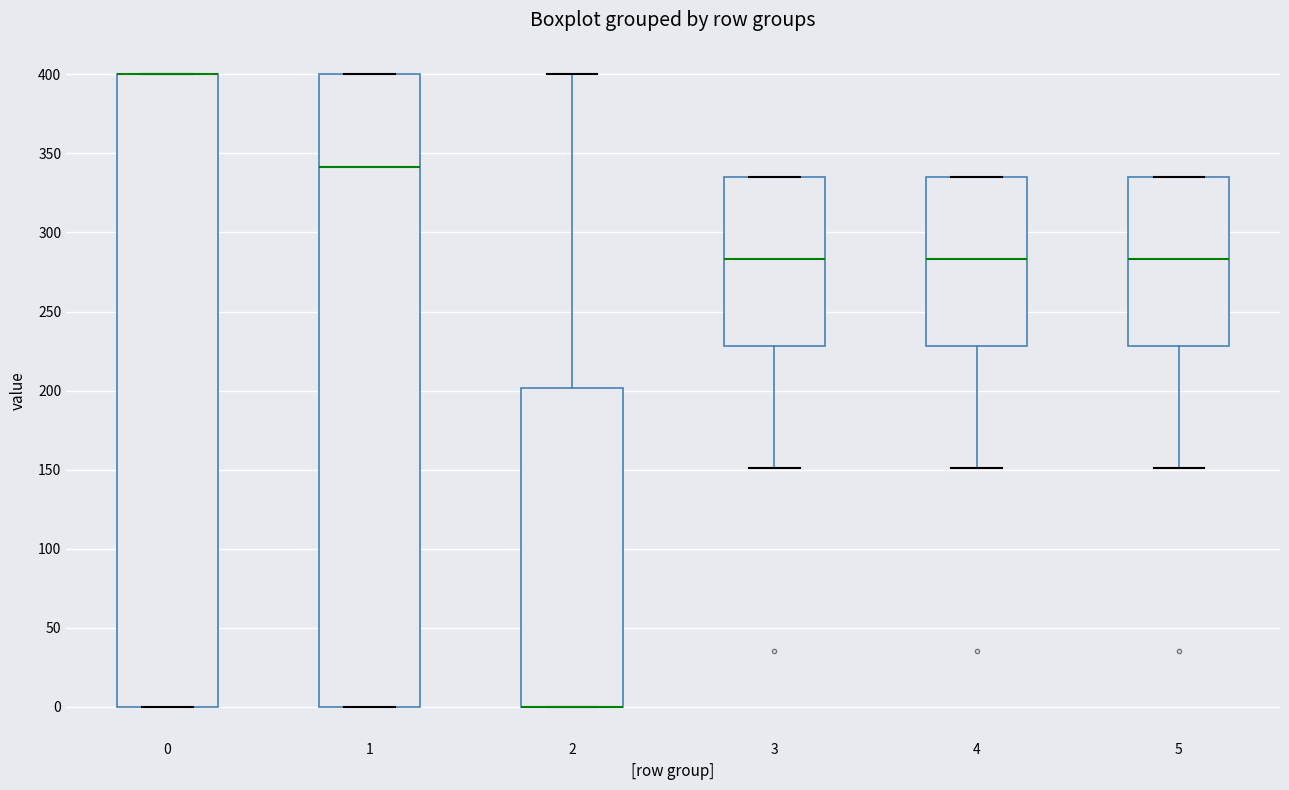

Reading left to right, transcribe this box plot: for each box, give where its median line is, the range the box spans, and where its two whiskers end, as read against the y-axis. The values are not printed on the chart, so give them approximately, as read against the axis.

0: median 400 (drawn on the box's upper edge), box 0 to 400, whiskers 0 to 400
1: median 340, box 0 to 400, whiskers 0 to 400
2: median 0 (drawn on the box's lower edge), box 0 to 200, whiskers 0 to 400
3: median 285, box 230 to 335, whiskers 150 to 335
4: median 285, box 230 to 335, whiskers 150 to 335
5: median 285, box 230 to 335, whiskers 150 to 335